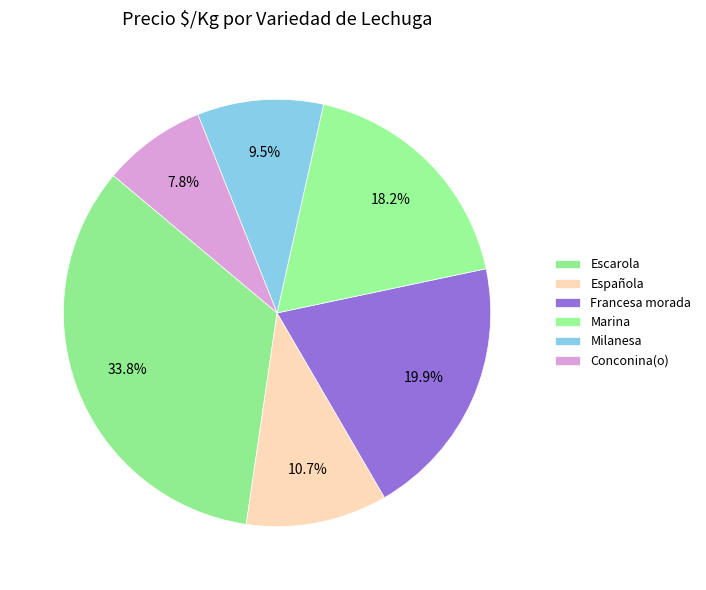

Count the number of slices in the pie.

6